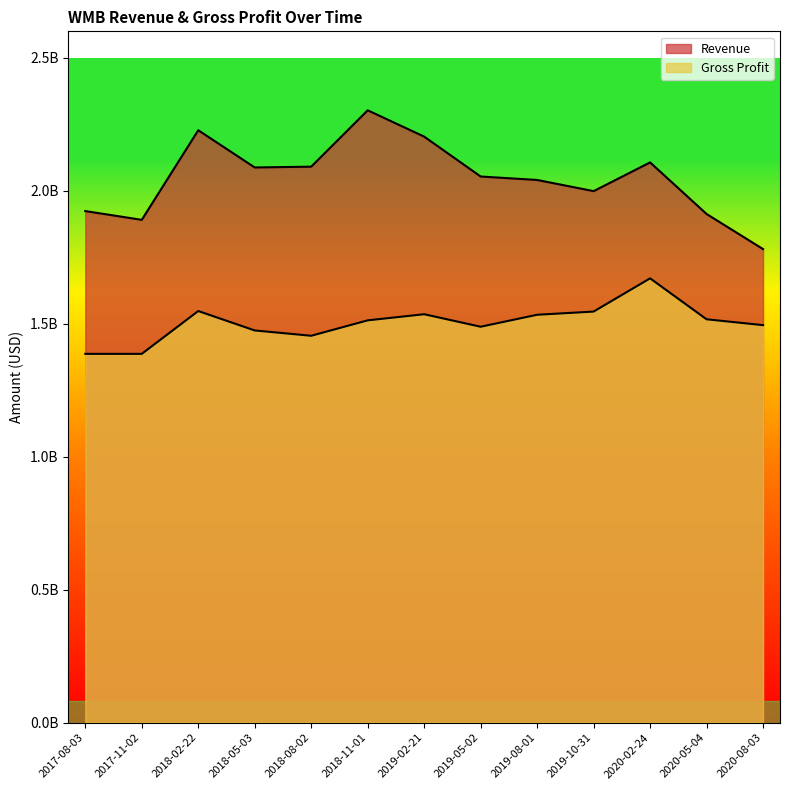

The Revenue series shows 2107000000 at 2020-02-24. True or false?

True